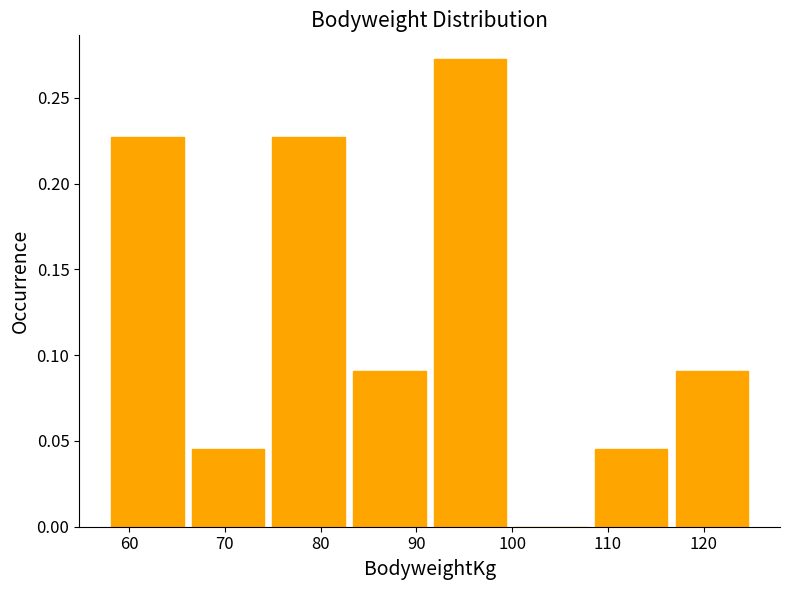

Reading left to right, list every bar in this chart as the range it spans on the x-axis followed by its height. Neither the bar edges nor the heights are printed on the chart, so give them approximately, as read against the axes.

58 to 67: 0.225
67 to 75: 0.045
75 to 83: 0.225
83 to 92: 0.090
92 to 100: 0.275
100 to 109: 0
109 to 117: 0.045
117 to 126: 0.090